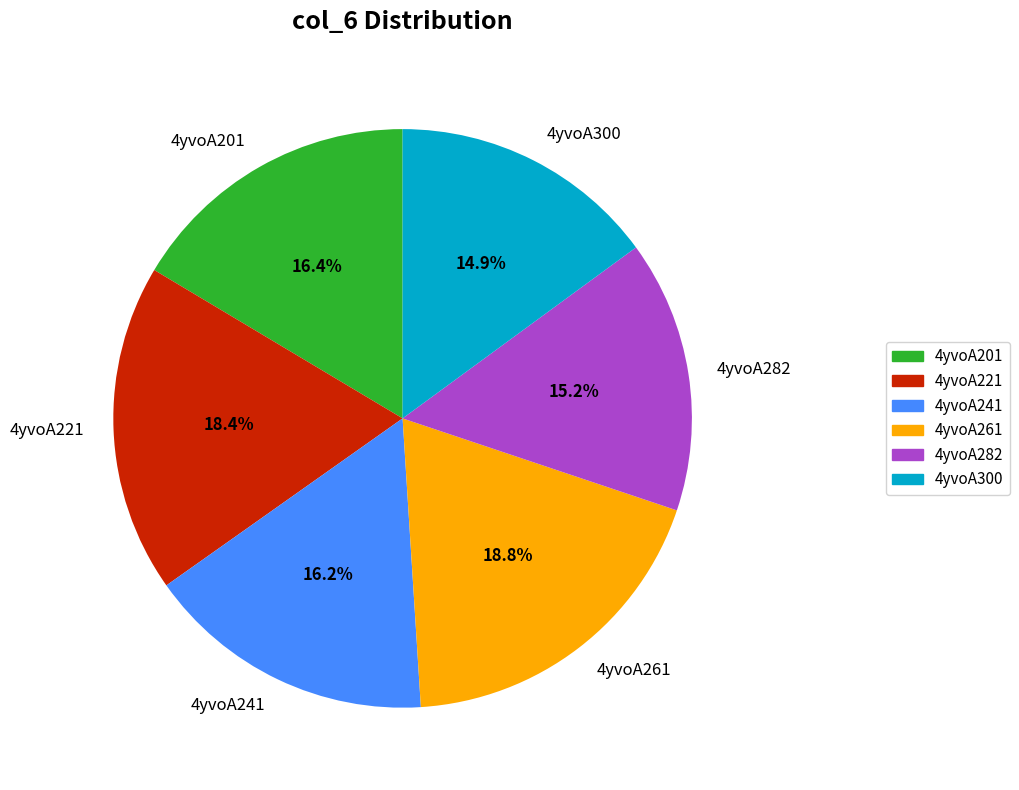

Is the sum of 4yvoA201 and 4yvoA261 greater than half?

No